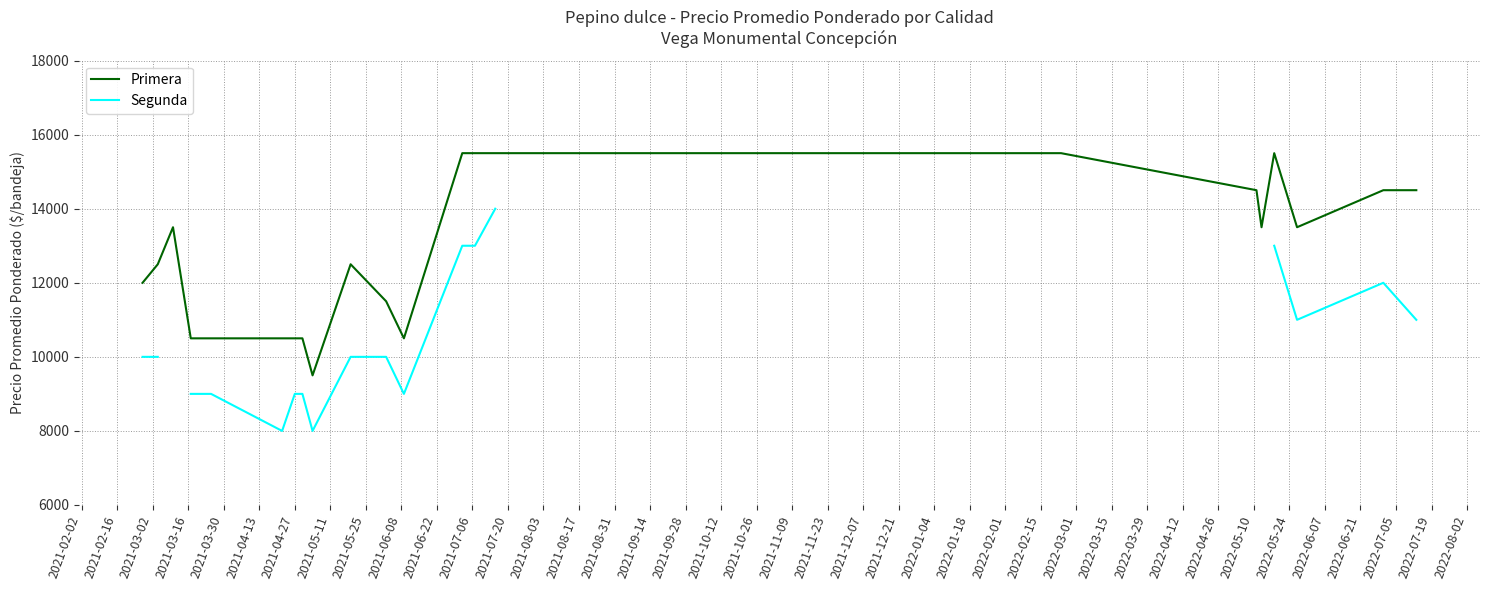

What is the lowest value of the Primera series?

9500